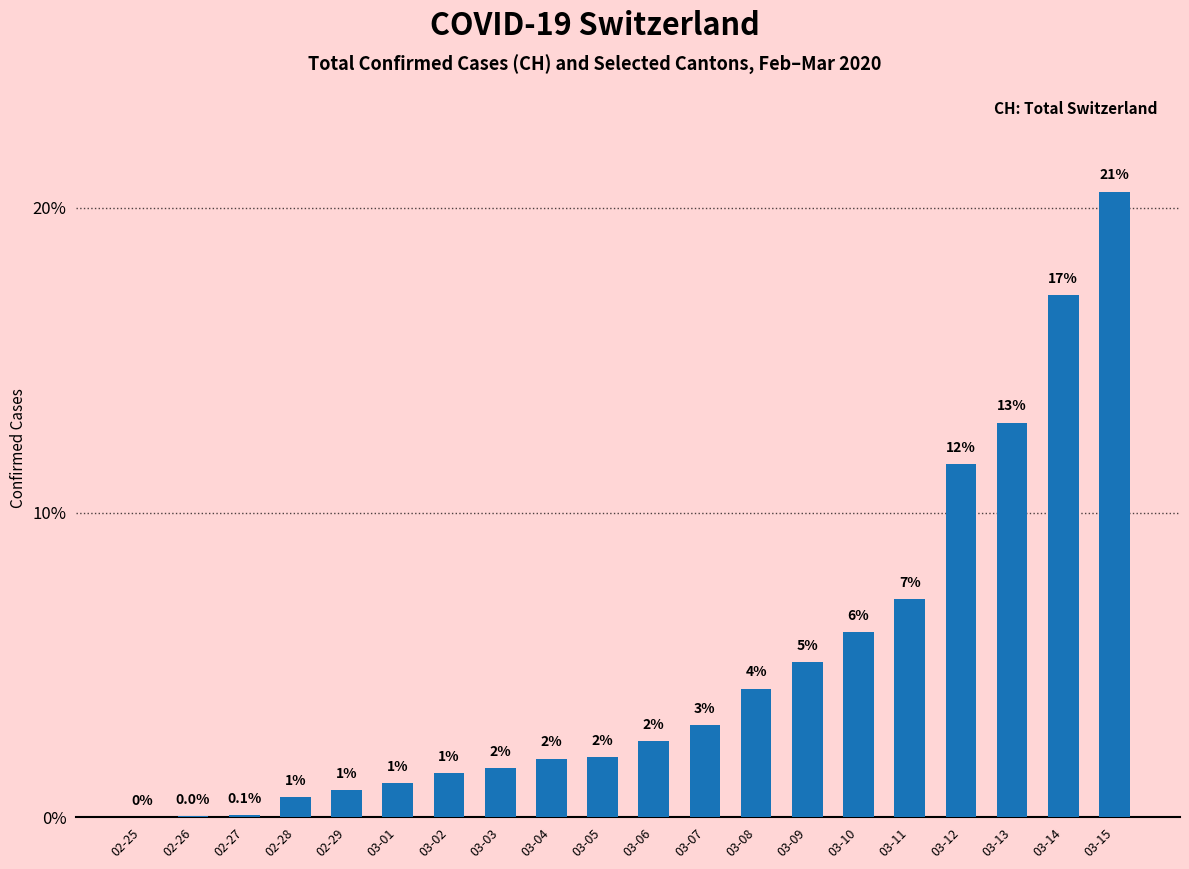

What is the label of the 10th bar from the left?

03-05